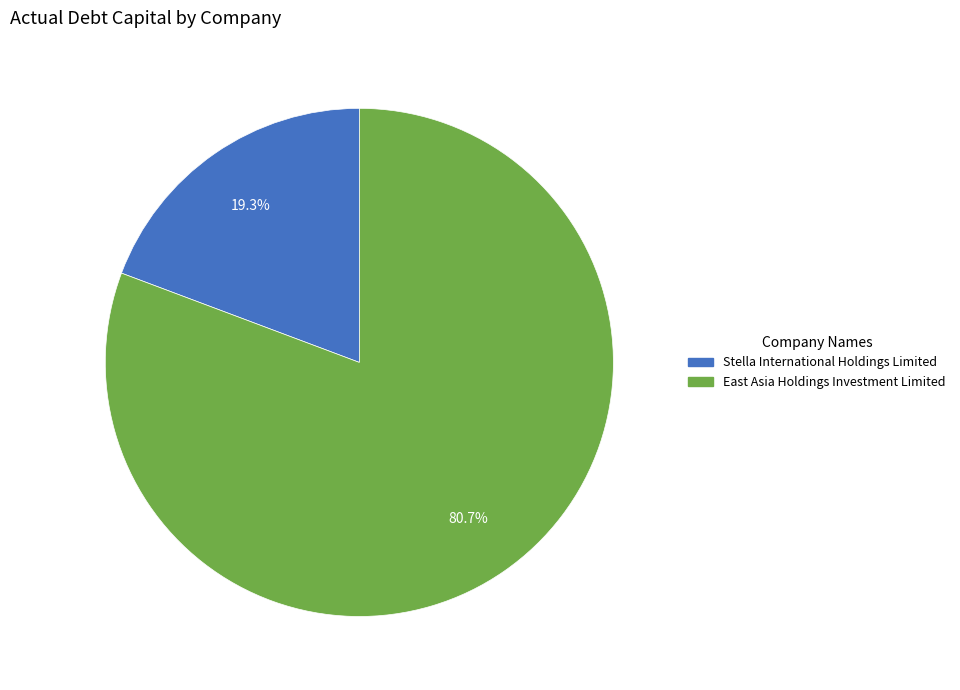

What is the largest slice in the pie chart?

East Asia Holdings Investment Limited